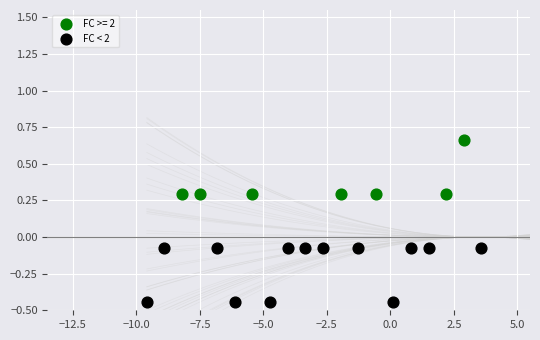

Which series contains the lowest Y value?

FC < 2